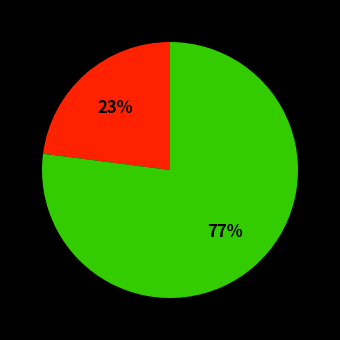

Is there any slice that represents more than half of the pie?

Yes